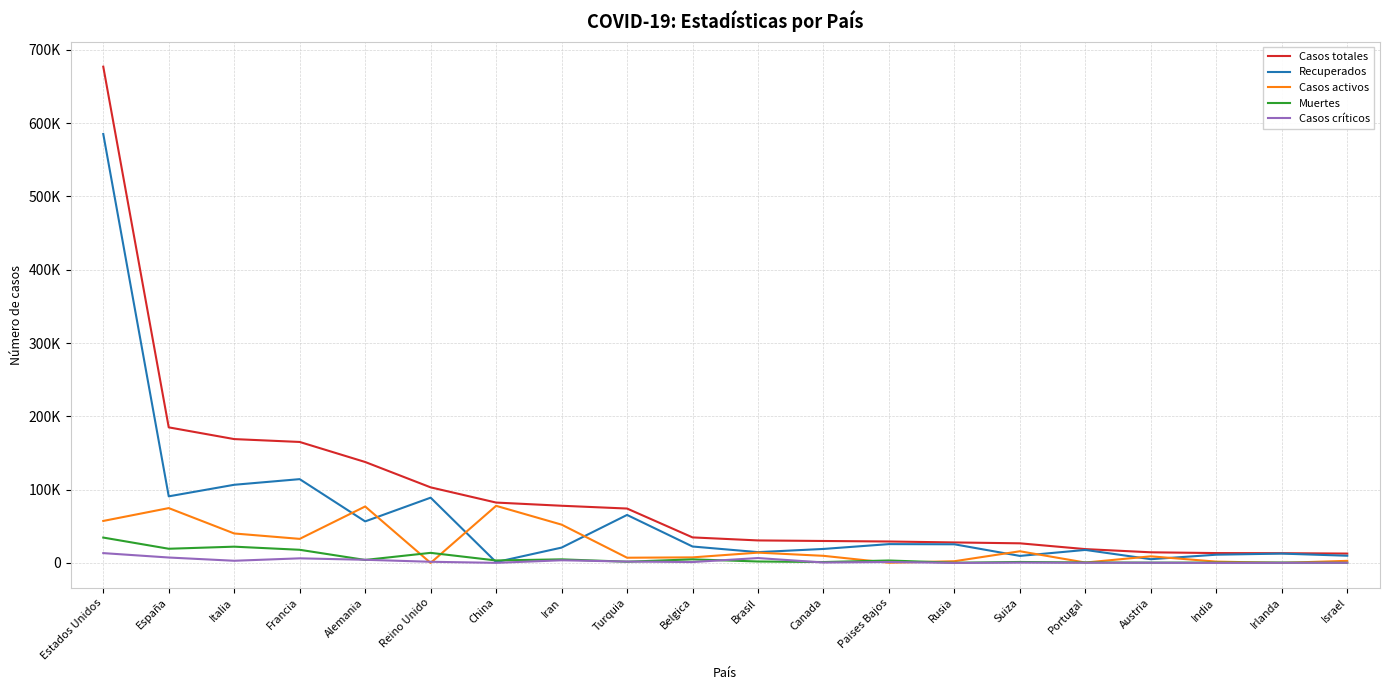

At Paises Bajos, list the series in order from largest to smallest.

Casos totales, Recuperados, Muertes, Casos críticos, Casos activos